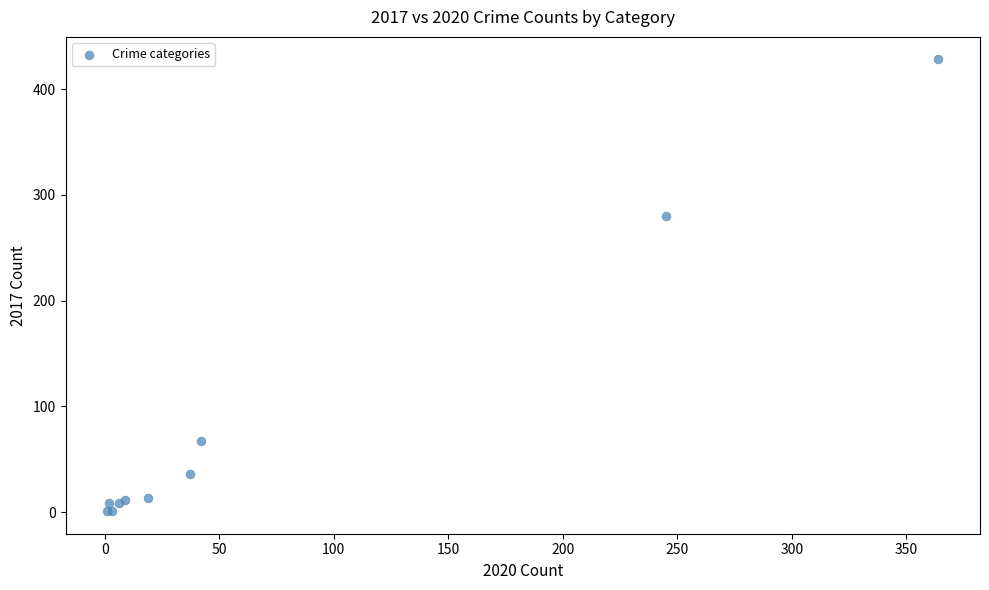

What Y value in the scatter plot is closest to 214?

280